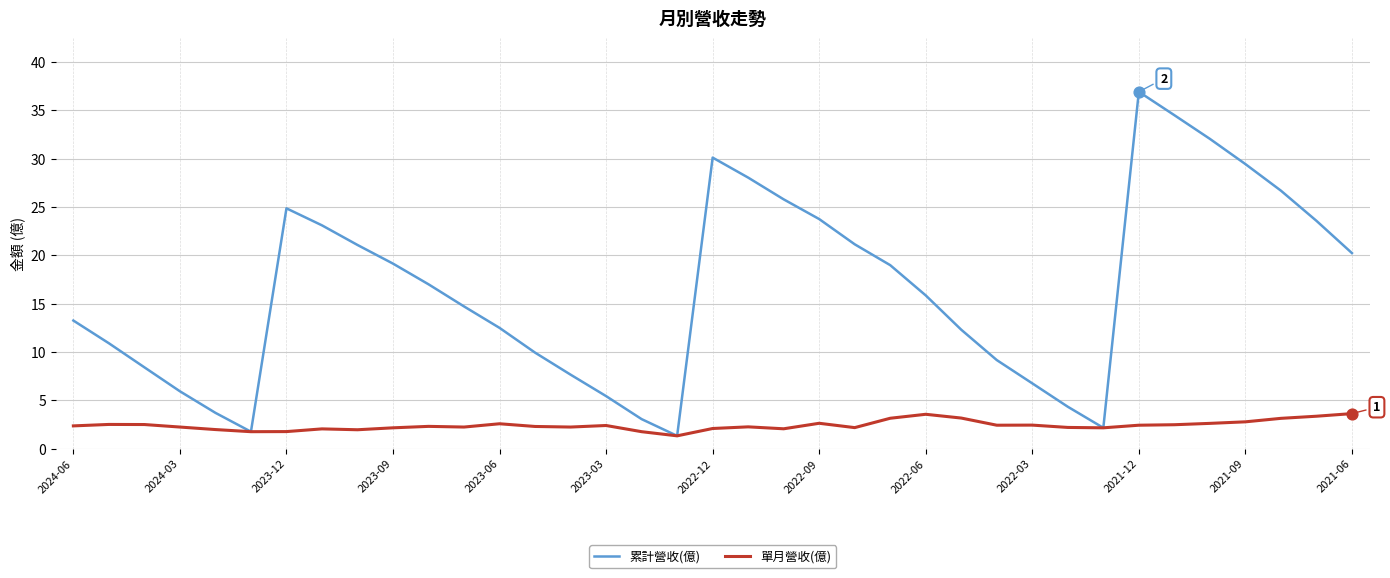

What is the maximum value shown in the chart?

36.9